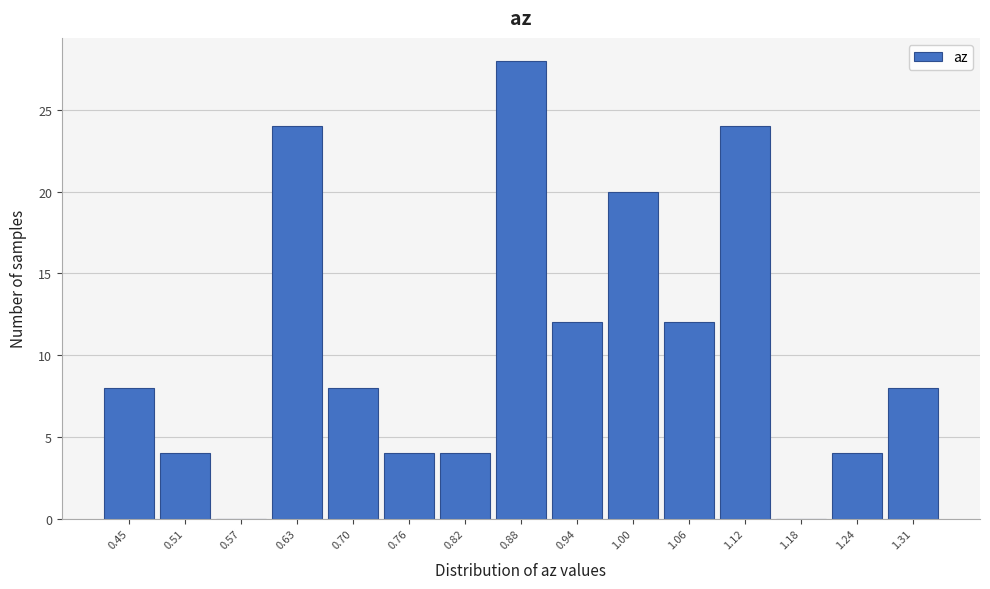

Reading left to right, transcribe this chart: for each bar, give the range it covers on the x-axis and its height. Neither the bar edges nor the heights are printed on the chart, so give them approximately, as read against the axes.

0.42 to 0.48: 8
0.48 to 0.54: 4
0.54 to 0.60: 0
0.60 to 0.66: 24
0.66 to 0.73: 8
0.73 to 0.79: 4
0.79 to 0.85: 4
0.85 to 0.91: 28
0.91 to 0.97: 12
0.97 to 1.03: 20
1.03 to 1.09: 12
1.09 to 1.15: 24
1.15 to 1.21: 0
1.21 to 1.27: 4
1.27 to 1.34: 8